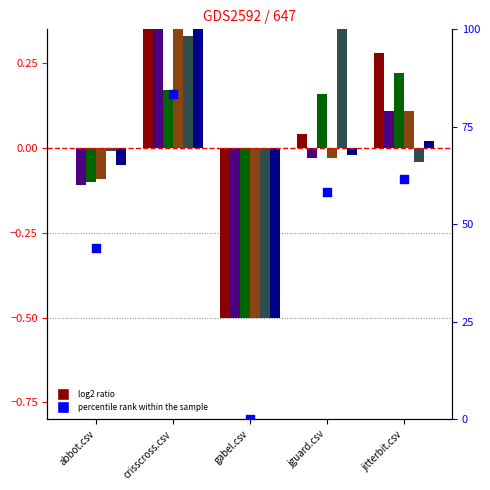

What is the total value across all series at jguard.csv?

0.5